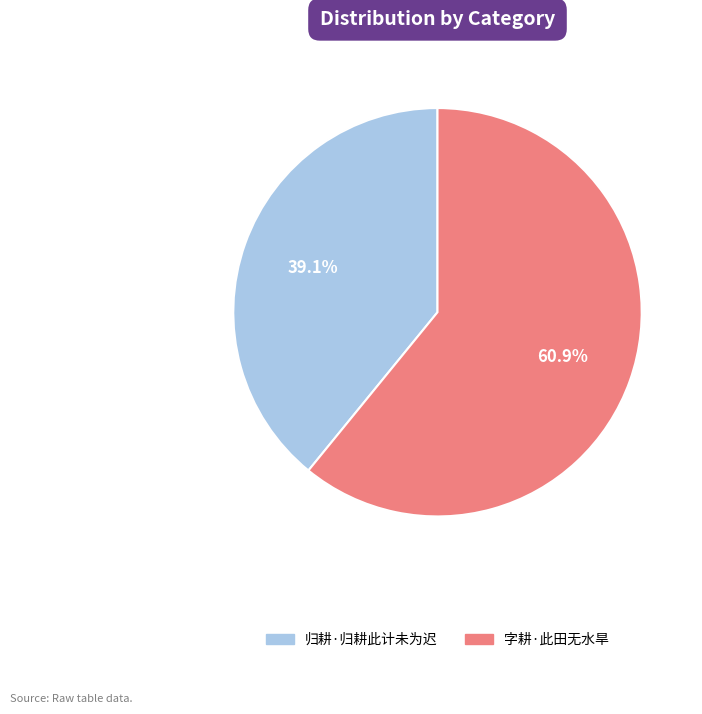

To the nearest percent, what is the difference between the largest and smallest slice percentages?

22%